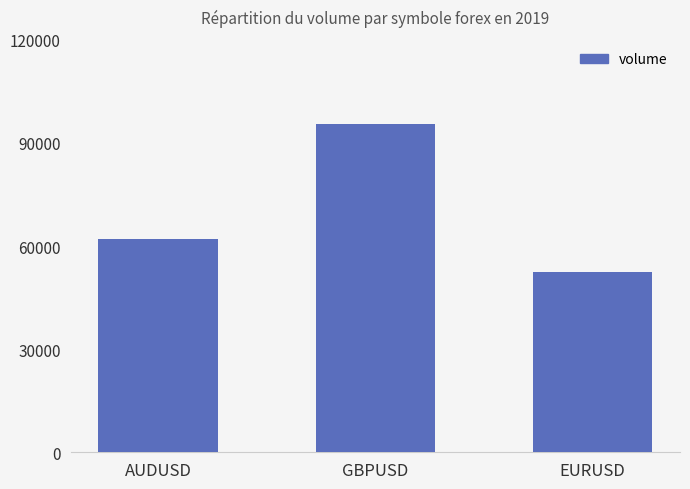

Reading right to left, what are all the values shown in this chart?

EURUSD=52406	GBPUSD=95397	AUDUSD=62016